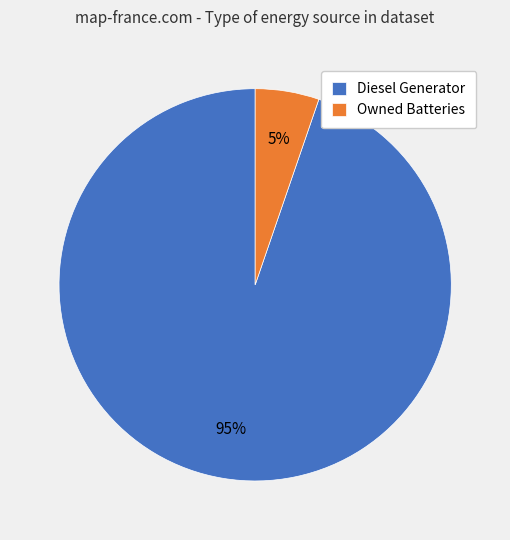

Rank the categories by value from highest to lowest.

Diesel Generator, Owned Batteries